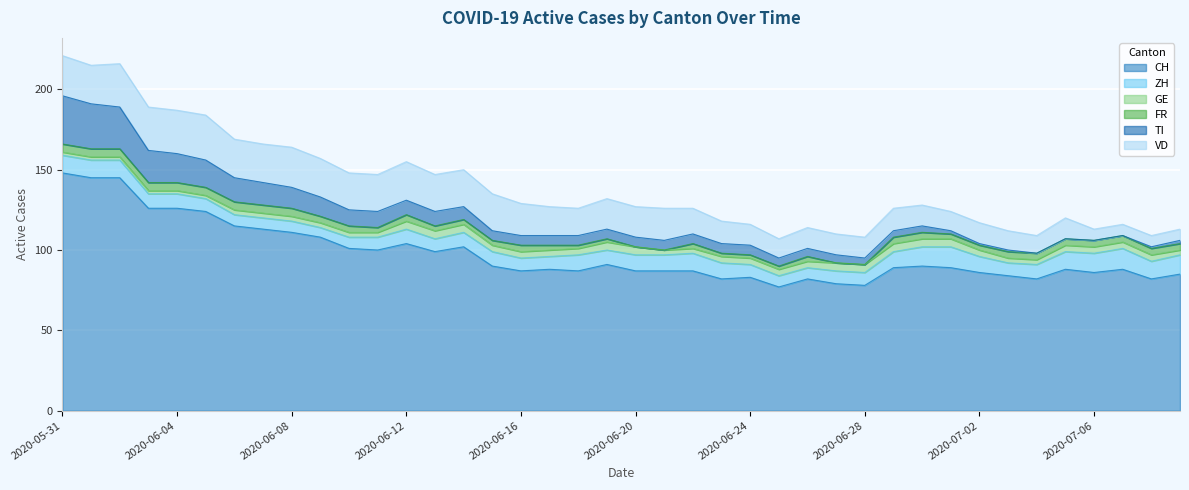

Count the ZH values in the range 8 to 11.

28